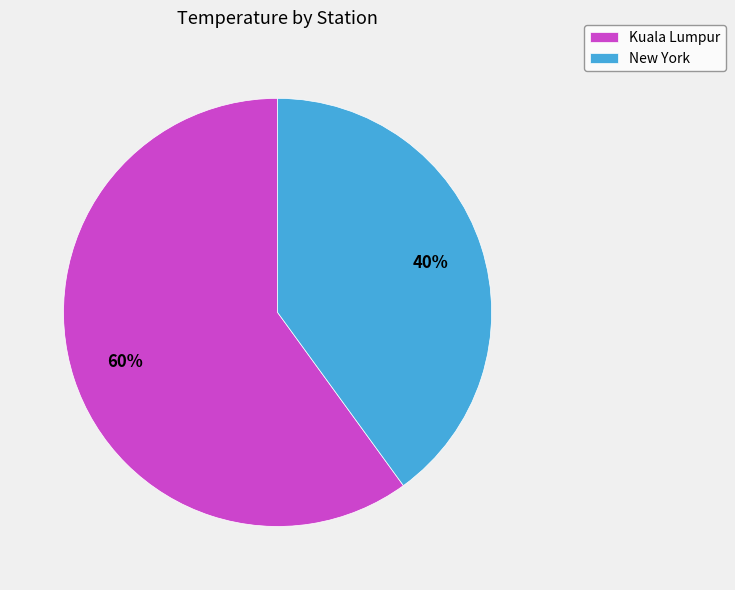

To the nearest percent, what is the average slice percentage?

50%